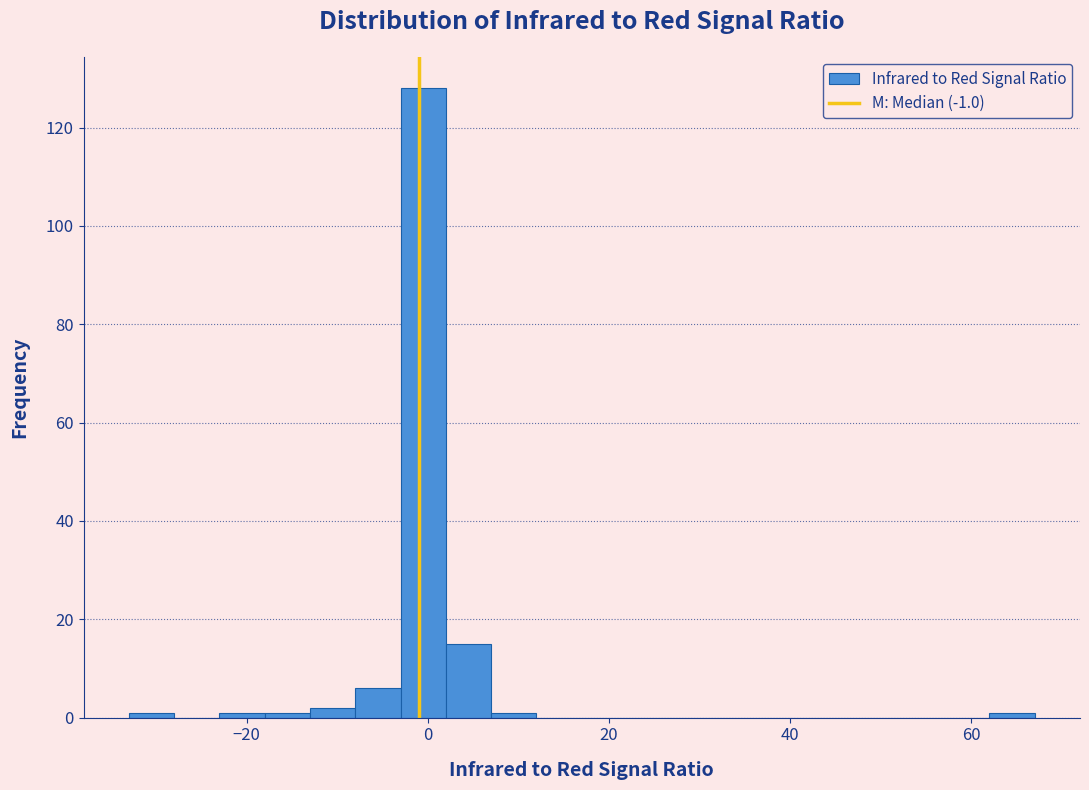

Around what value on the x-axis is the tallest bar? Give the approximate position of its centre, as read against the axis.

0